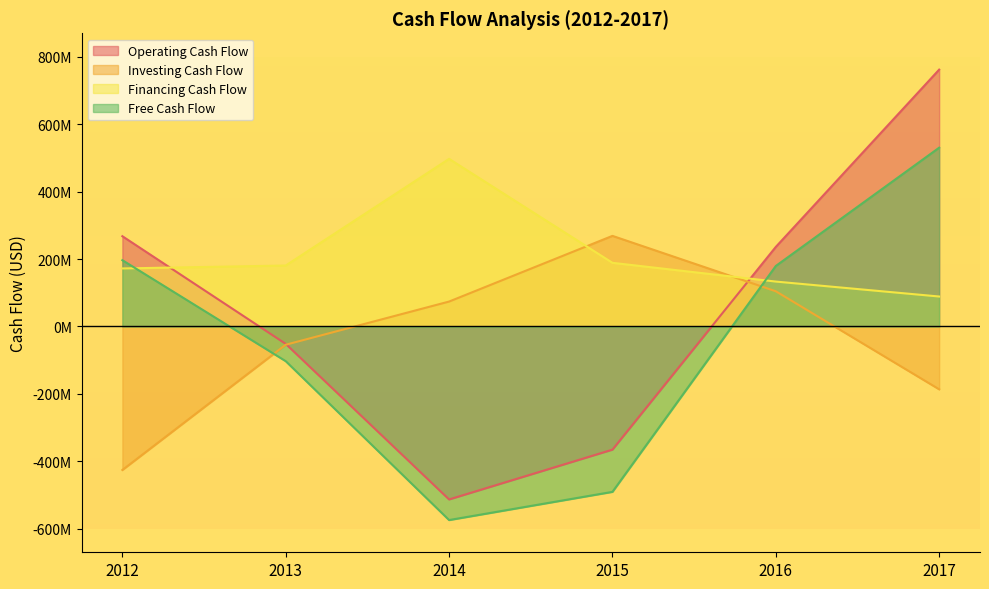

Between which two adjacent categories do Financing Cash Flow and Free Cash Flow first intersect?

2012 and 2013